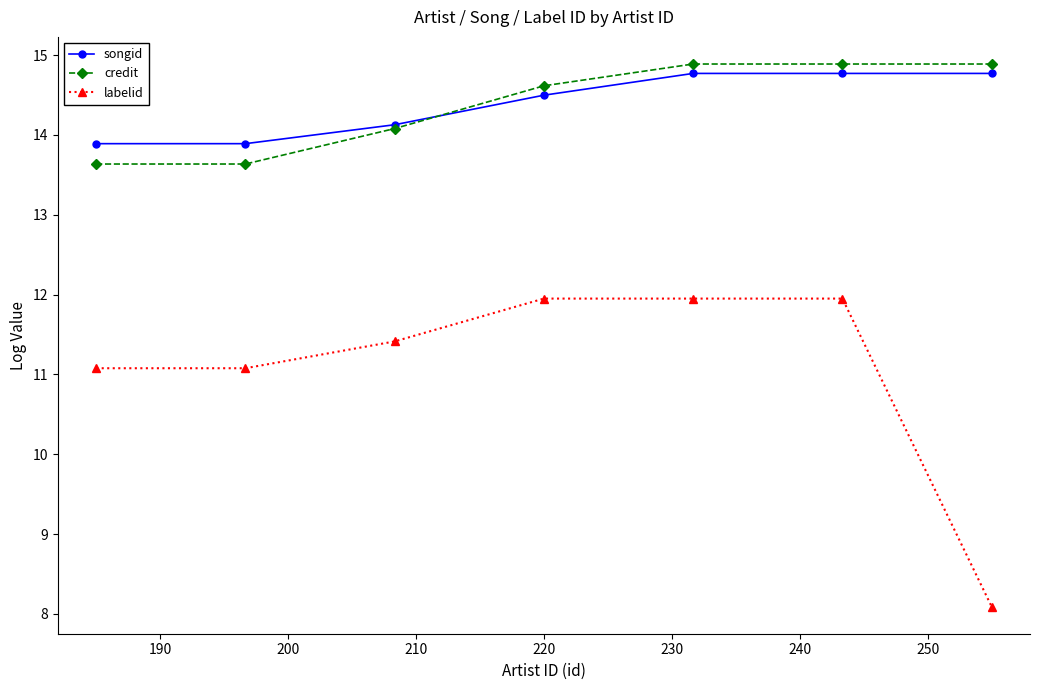

True or false: credit has more than 1 interior local peaks.

False